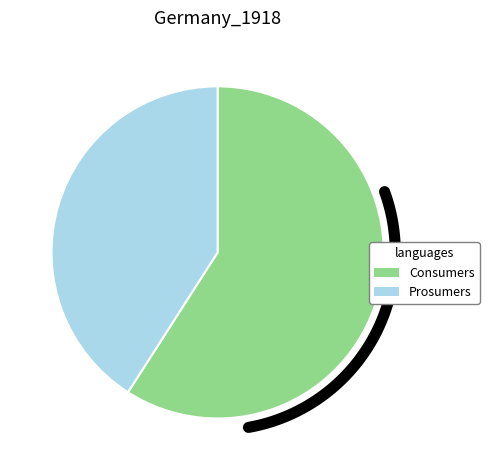

Does Consumers represent more than half of the total?

Yes